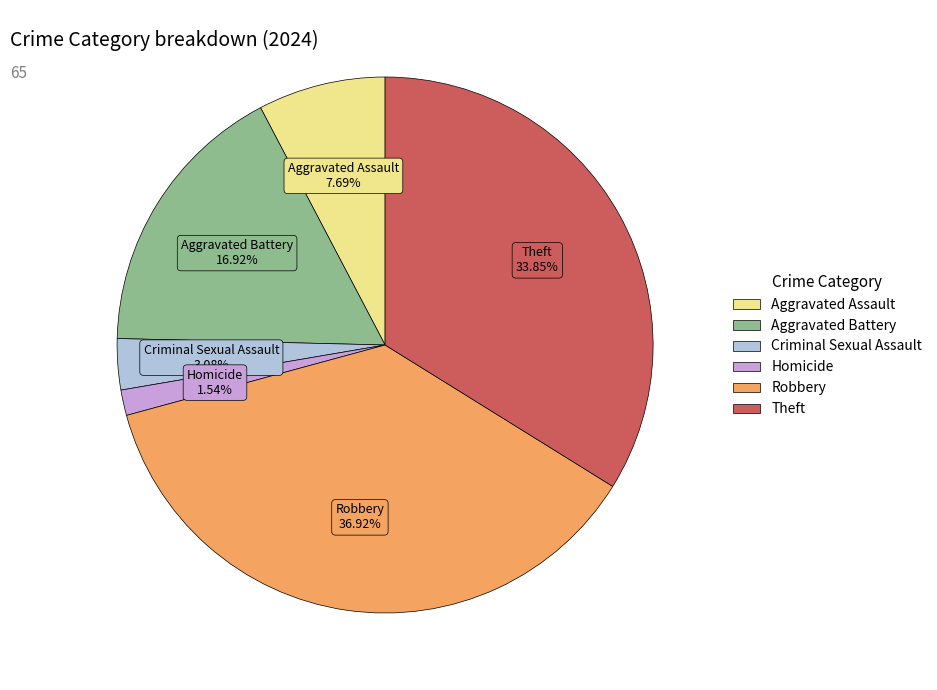

The Aggravated Assault slice represents 8% of the pie. True or false?

True